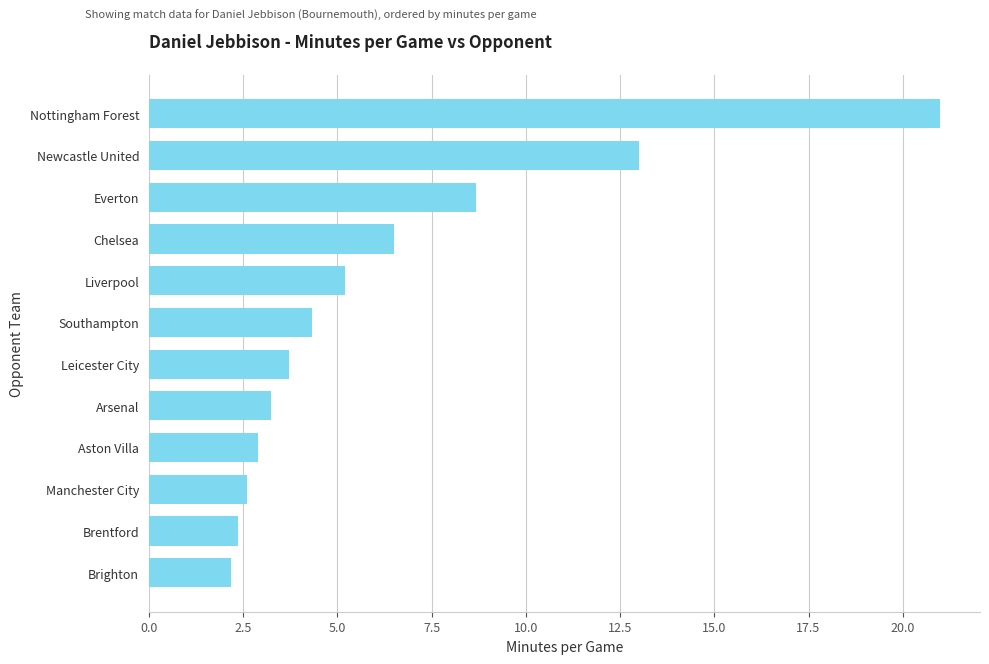

The chart shows a value of 1.0 at Manchester City. True or false?

False